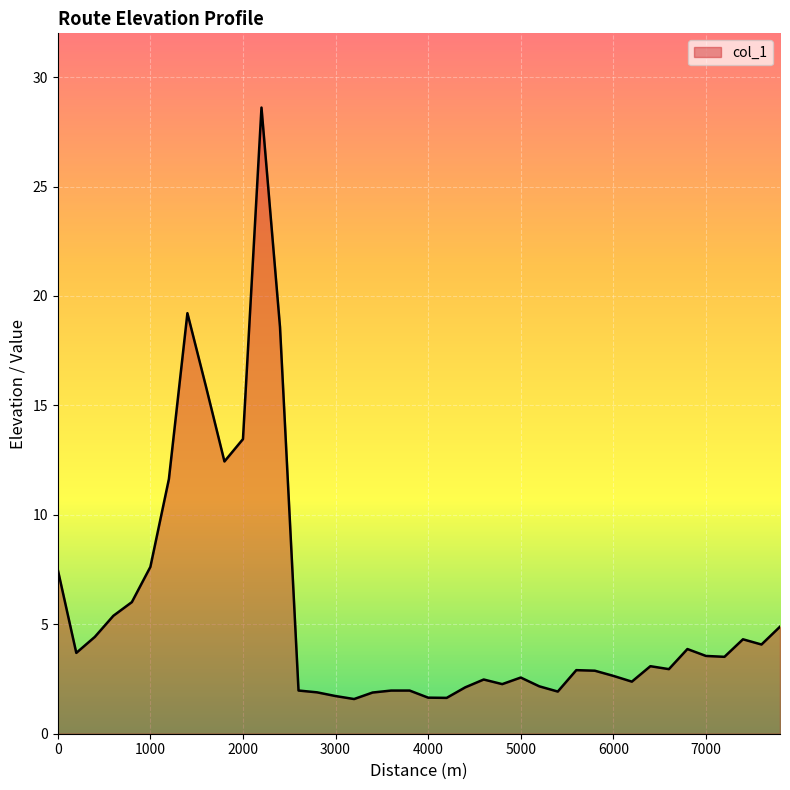

What is the difference between the maximum and minimum values?

27.0